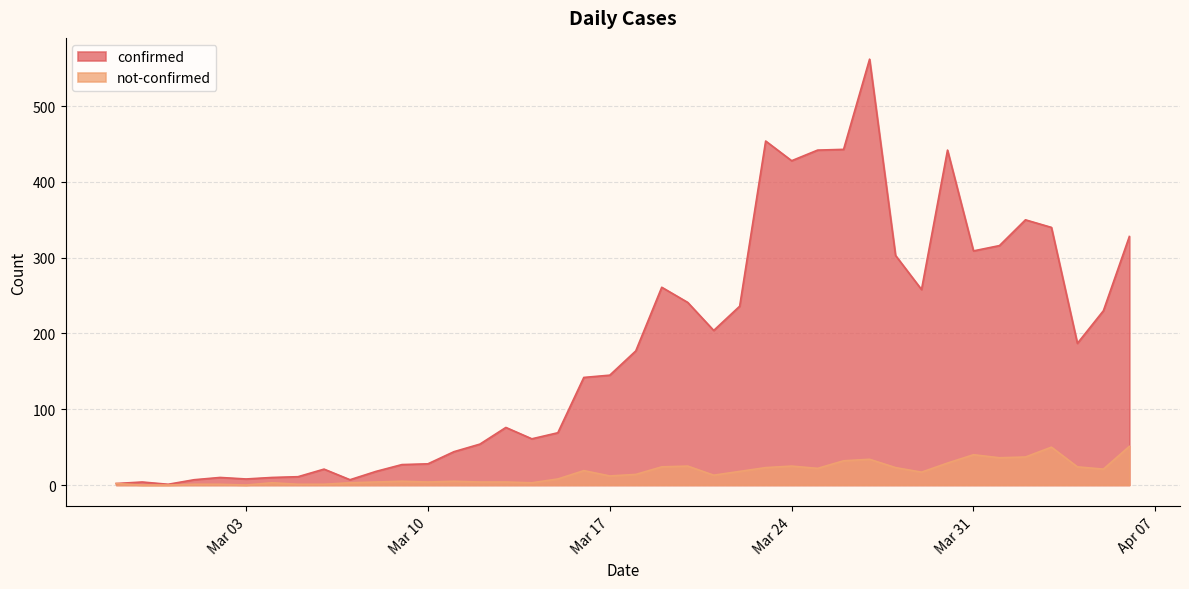

Which series has the largest range (max minus min)?

confirmed